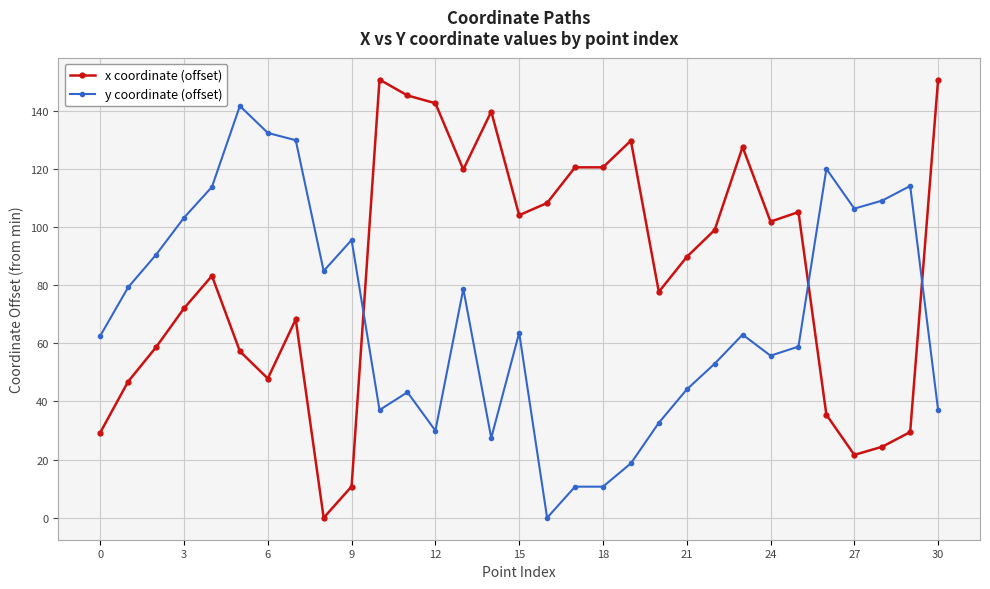

Which series has the largest range (max minus min)?

x coordinate (offset)